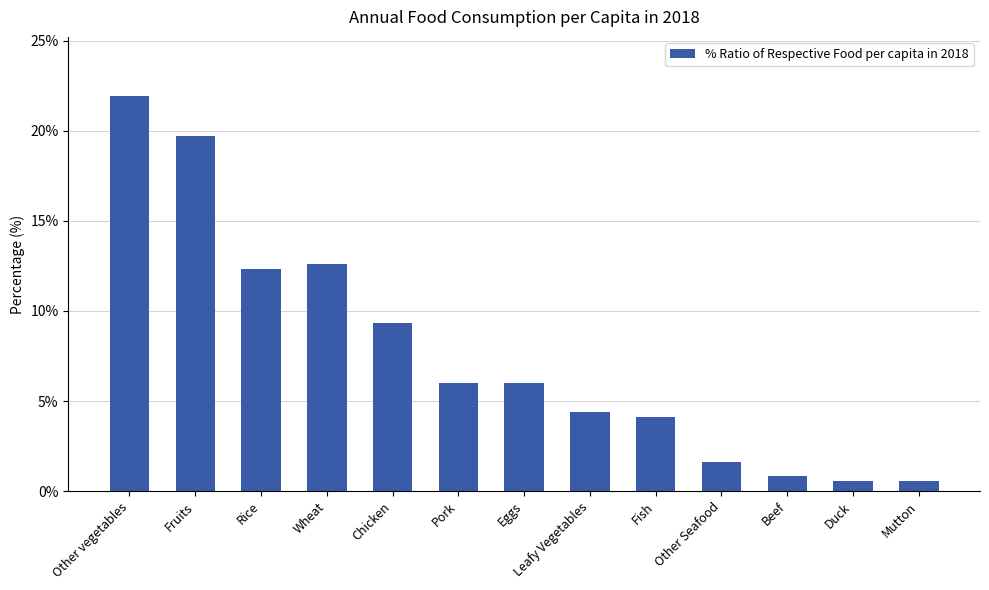

Reading left to right, transcribe all the data shown in this chart.

Other vegetables=0.2	Fruits=0.2	Rice=0.1	Wheat=0.1	Chicken=0.1	Pork=0.1	Eggs=0.1	Leafy Vegetables=0.0	Fish=0.0	Other Seafood=0.0	Beef=0.0	Duck=0.0	Mutton=0.0